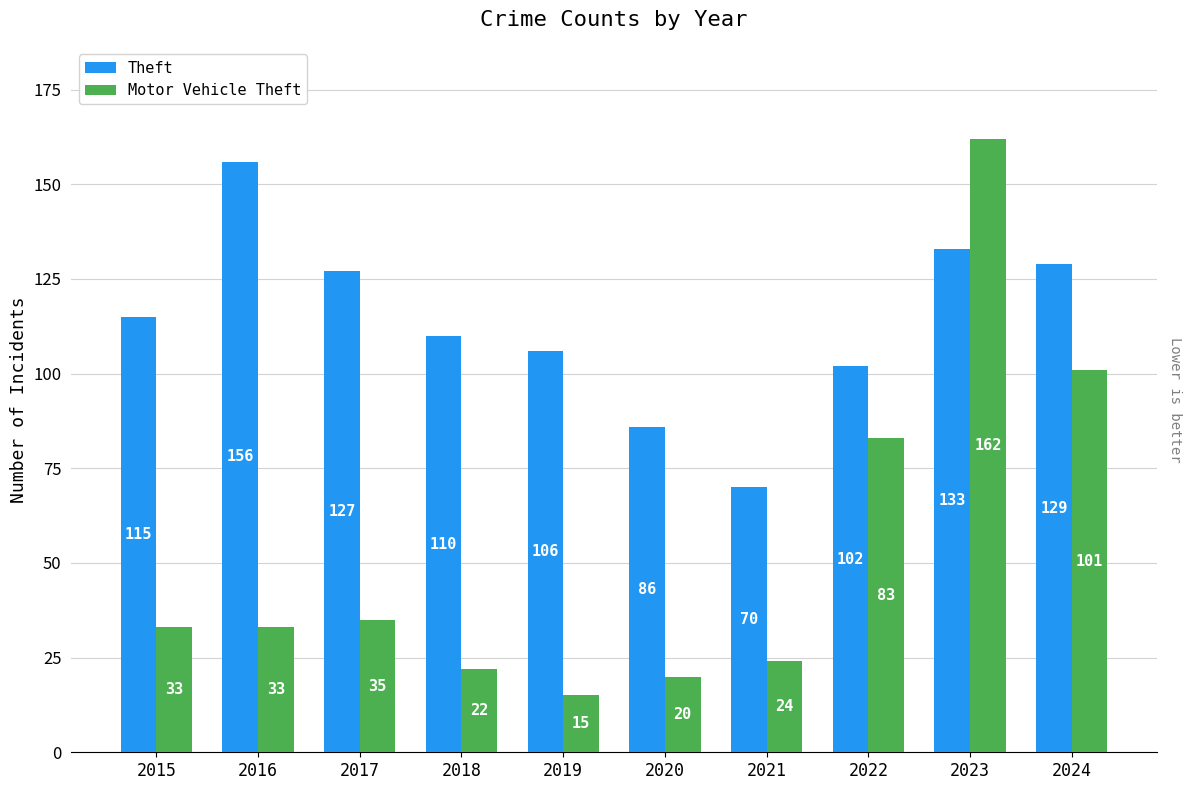

How many series are shown in this chart?

2